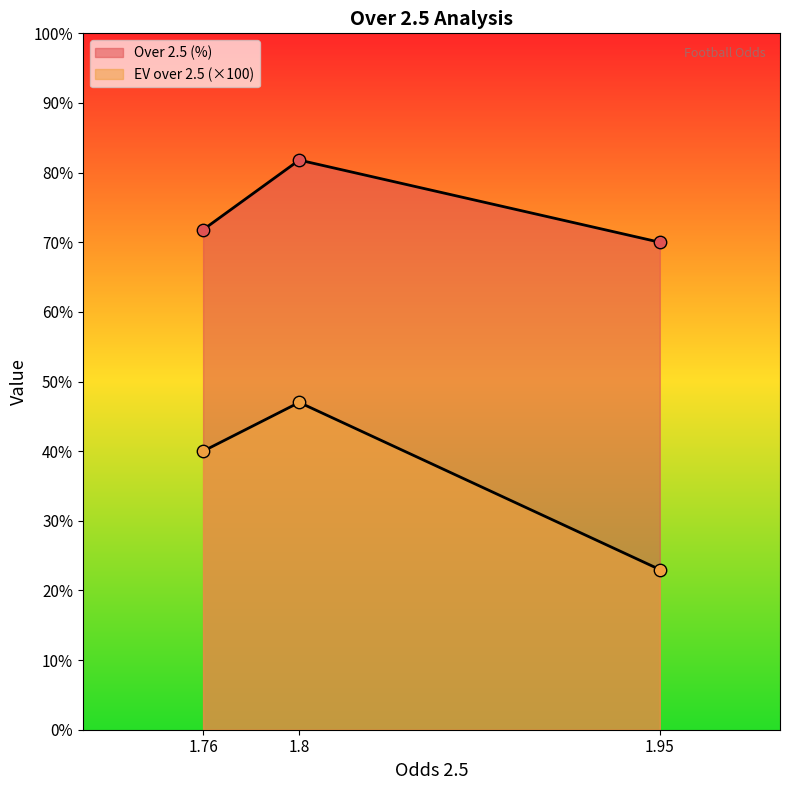

Is the value of Over 2.5 (%) at 1.95 greater than the value of EV over 2.5 at 1.95?

Yes